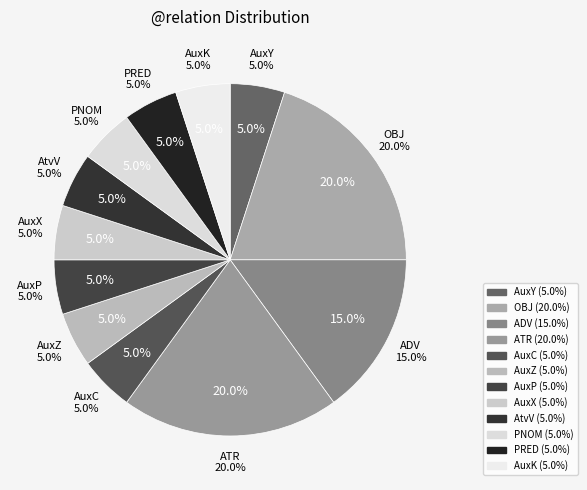

To the nearest percent, what percentage of the pie is PRED?

5%